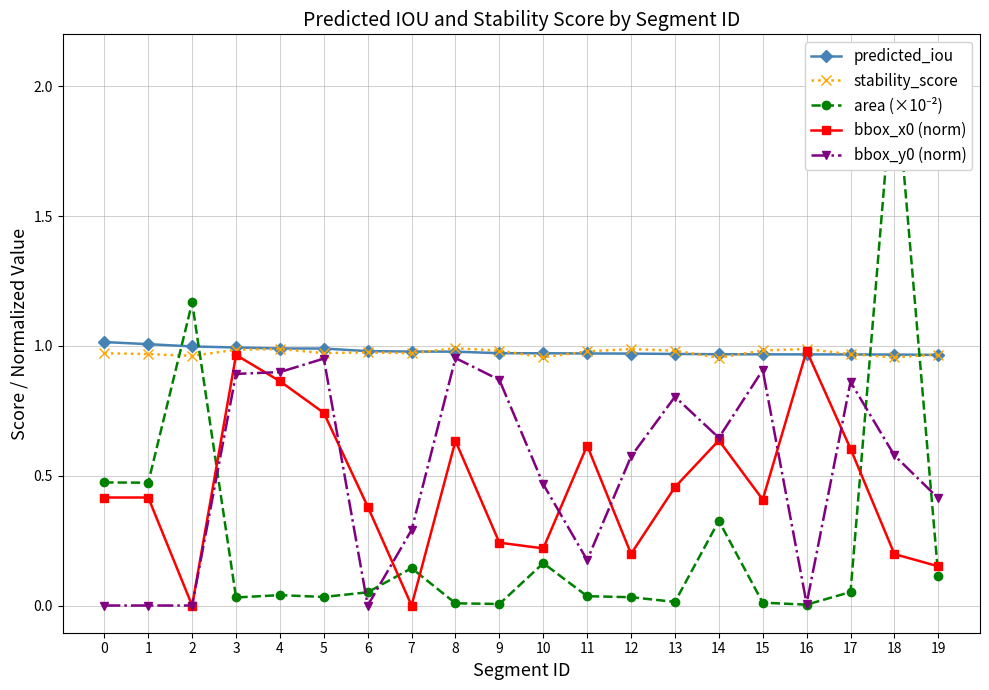

How many times do bbox_y0 (norm) and area (×10⁻²) cross each other?

5